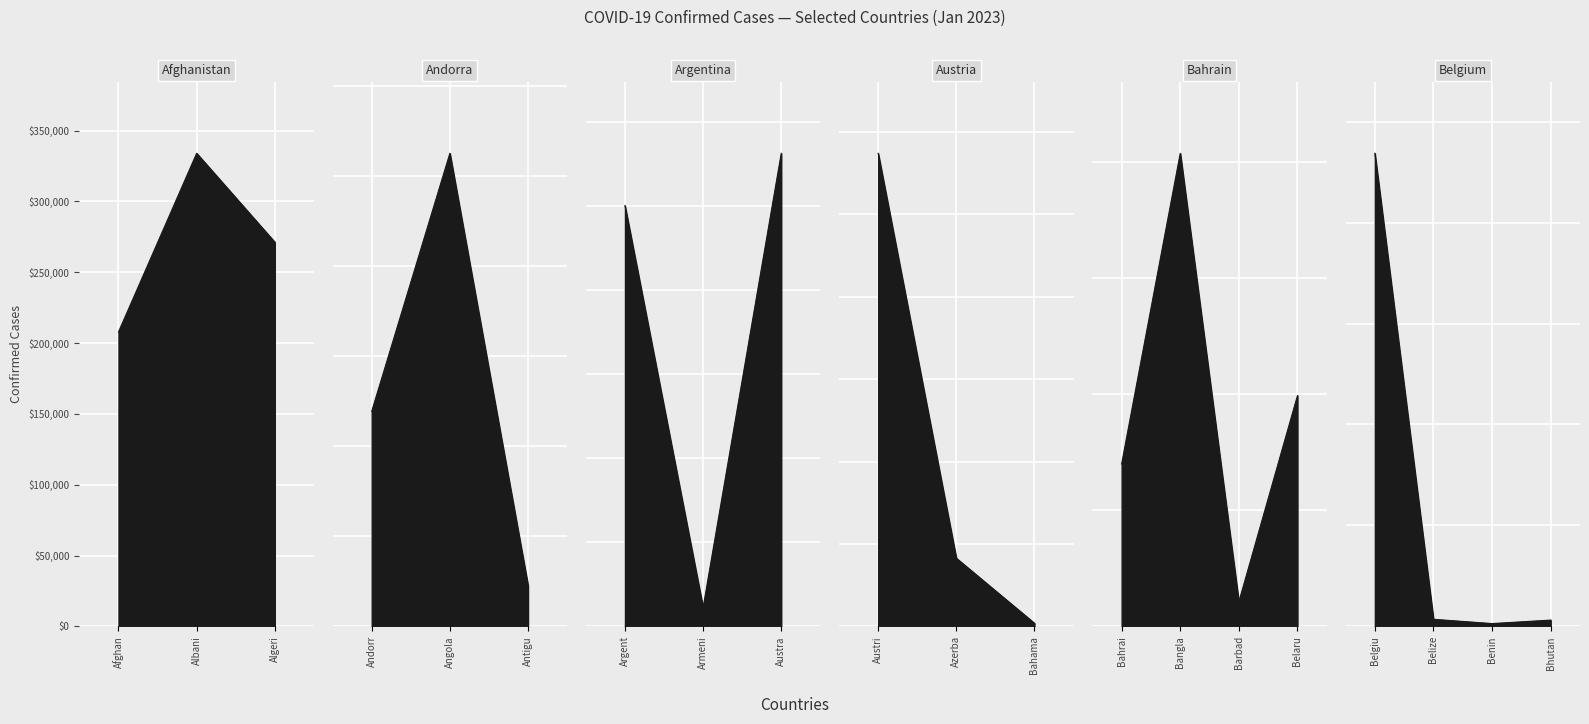

At which category is the sum across all series the highest?

Australia